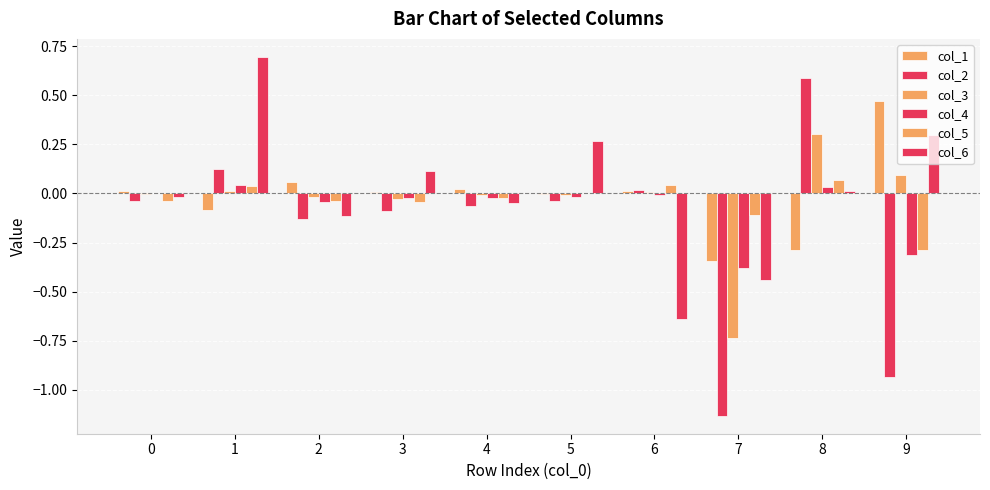

Which has a higher value, 7 or 4?

4